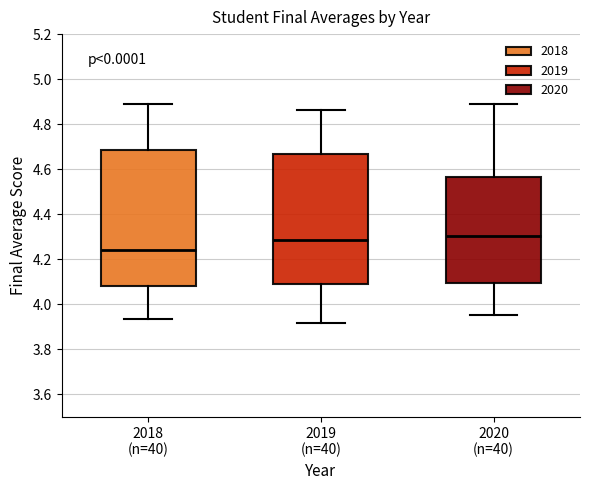

Reading left to right, read every box against the y-axis: the position of its median line, the range the box covers, and the ends of its whiskers. The values are not printed on the chart, so give them approximately, as read against the axis.

2018 (n=40): median 4.24, box 4.08 to 4.68, whiskers 3.94 to 4.90
2019 (n=40): median 4.28, box 4.10 to 4.66, whiskers 3.92 to 4.86
2020 (n=40): median 4.30, box 4.10 to 4.56, whiskers 3.96 to 4.88